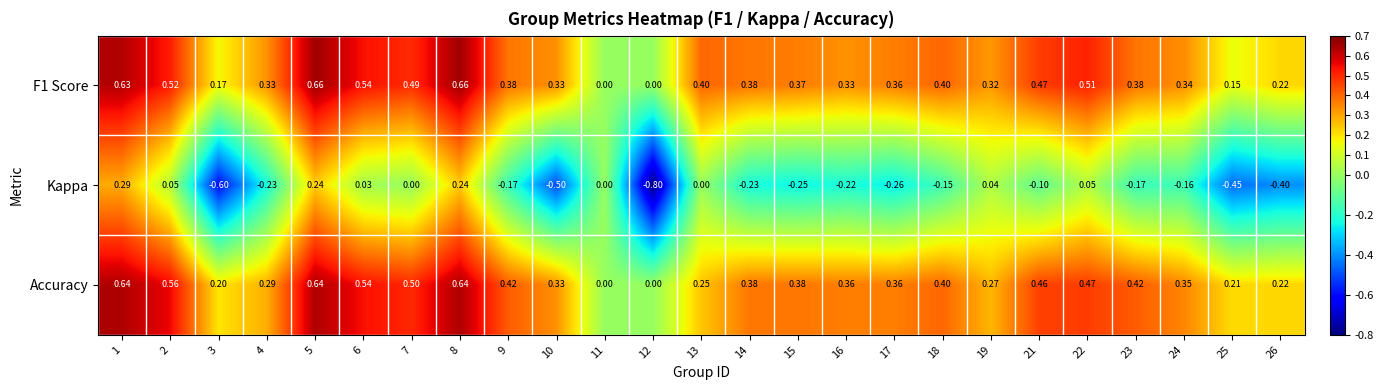

How many data points in F1 Score are above 0?

23